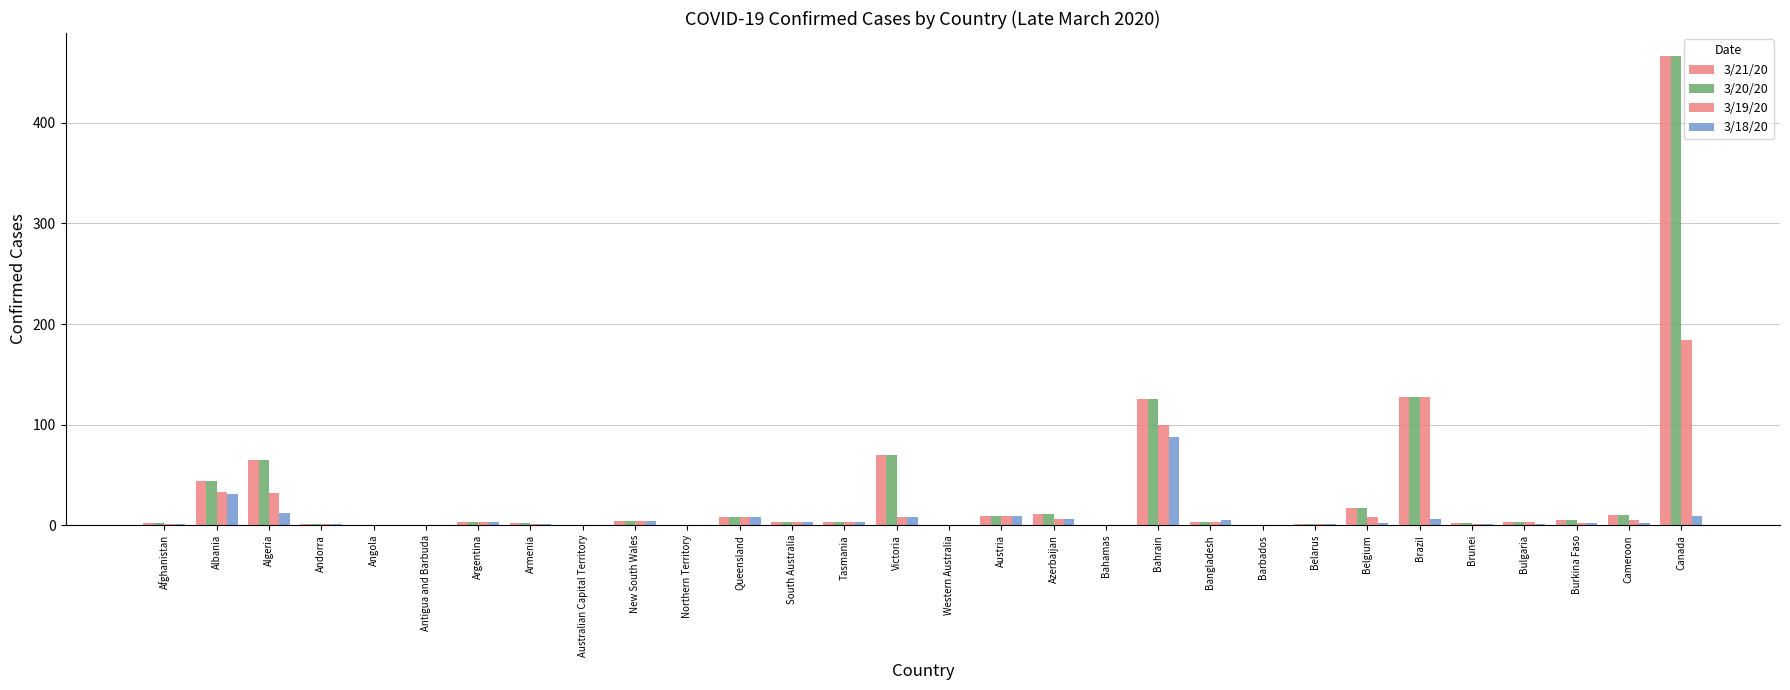

What is the label of the 22nd bar from the left?

Barbados